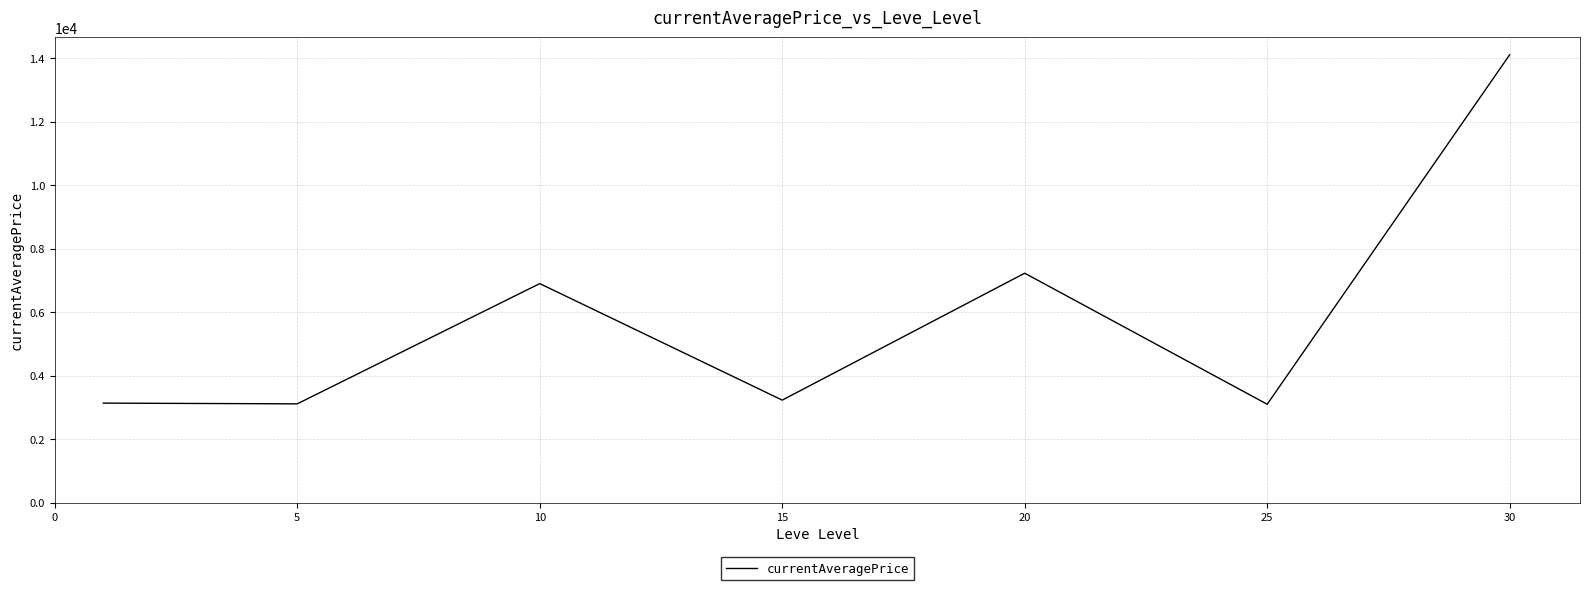

What is the minimum value shown in the chart?

3095.8